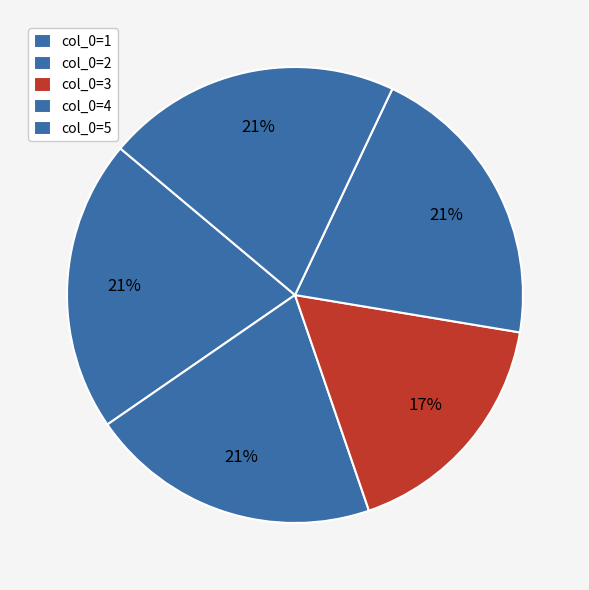

Which category has the smallest portion of the pie?

col_0=3